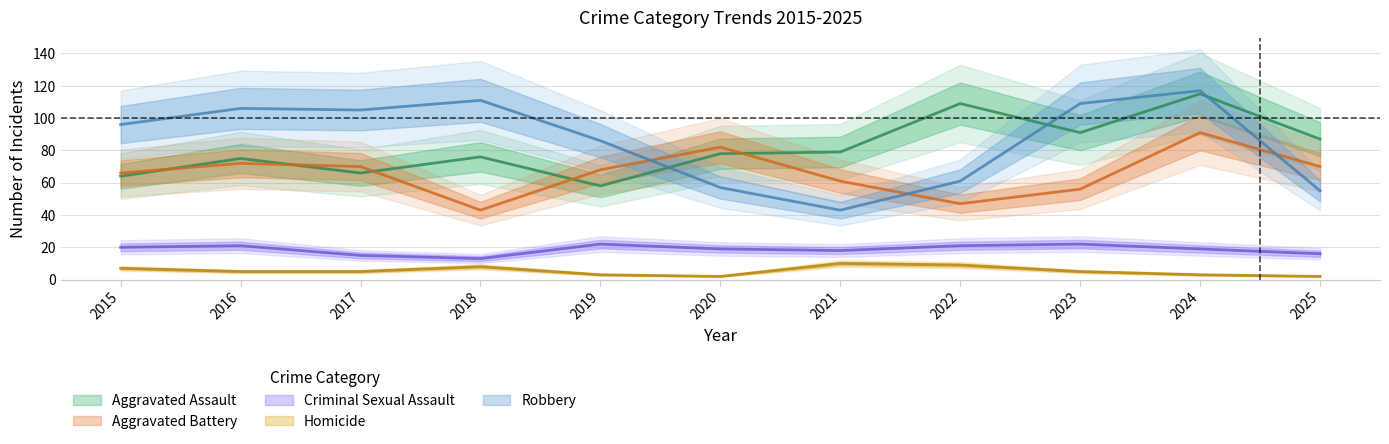

What is the total value across all series at 2019?

237